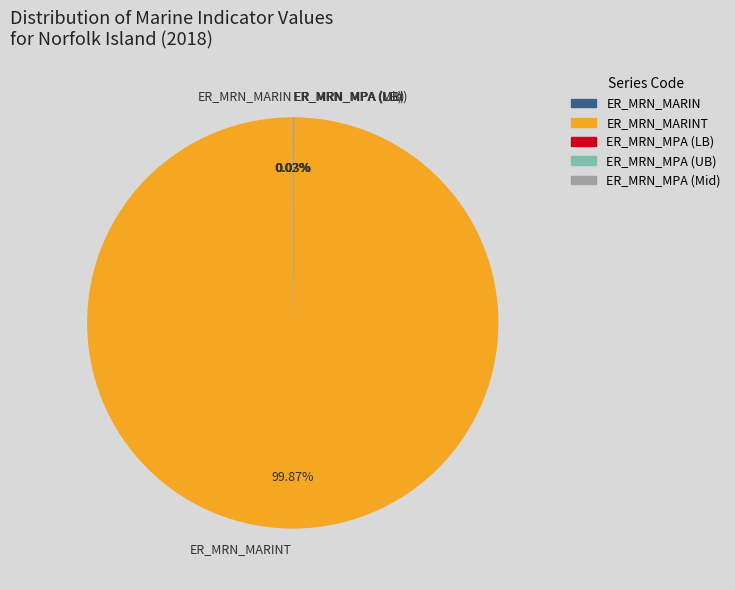

Is there any slice that represents more than half of the pie?

Yes